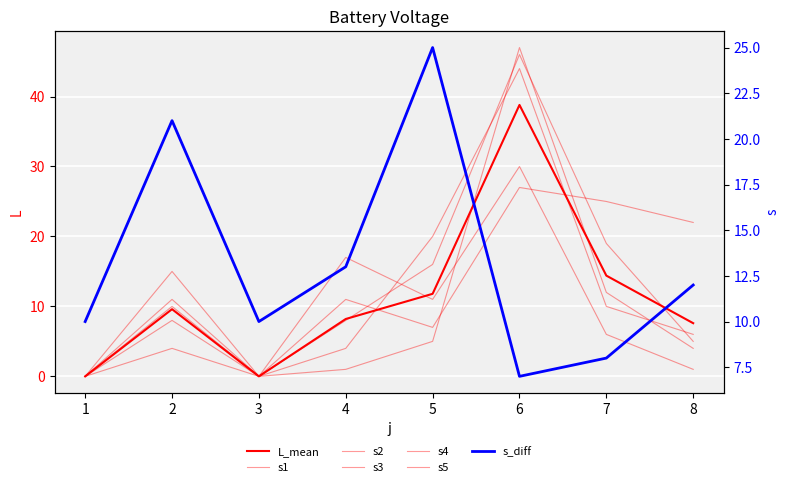

The value at 6 is 46. True or false?

True